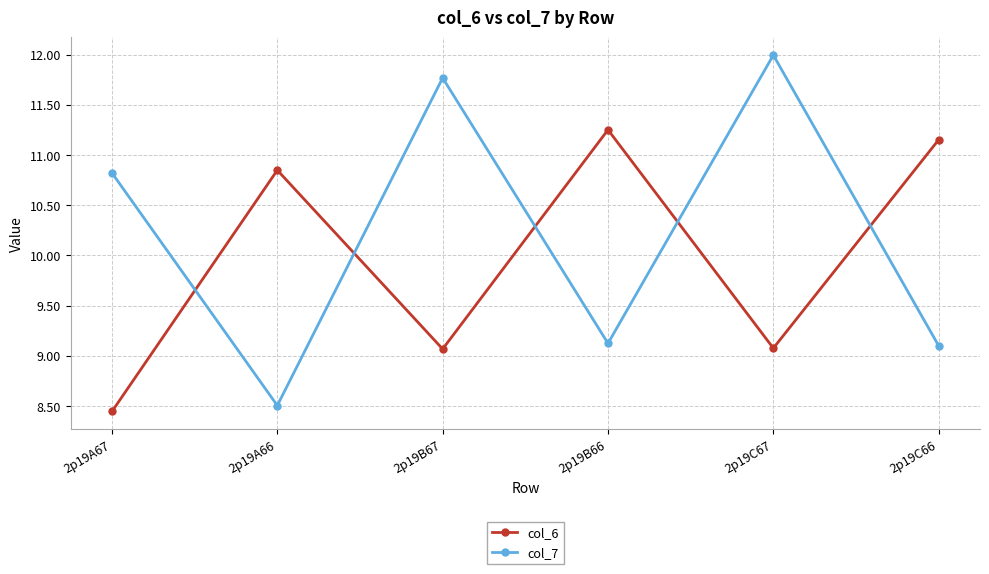

Is it true that col_7 equals 9.1 at 2p19C66?

True